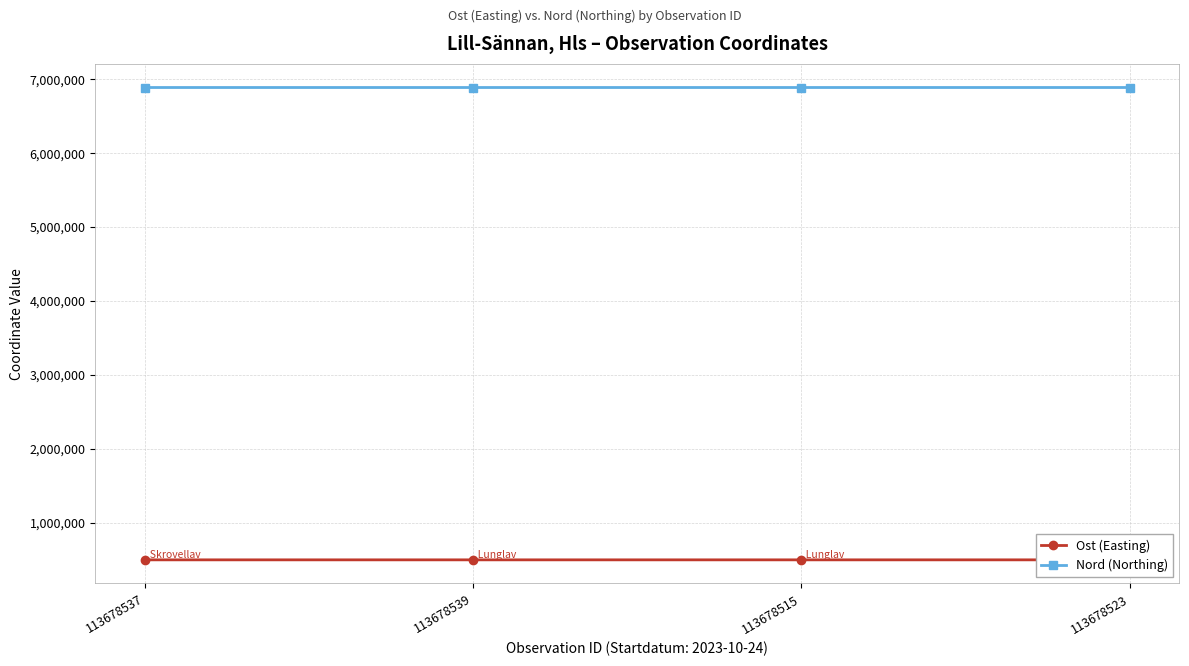

What is the approximate value of Ost (Easting) at 113678515, to the nearest 10?

494940